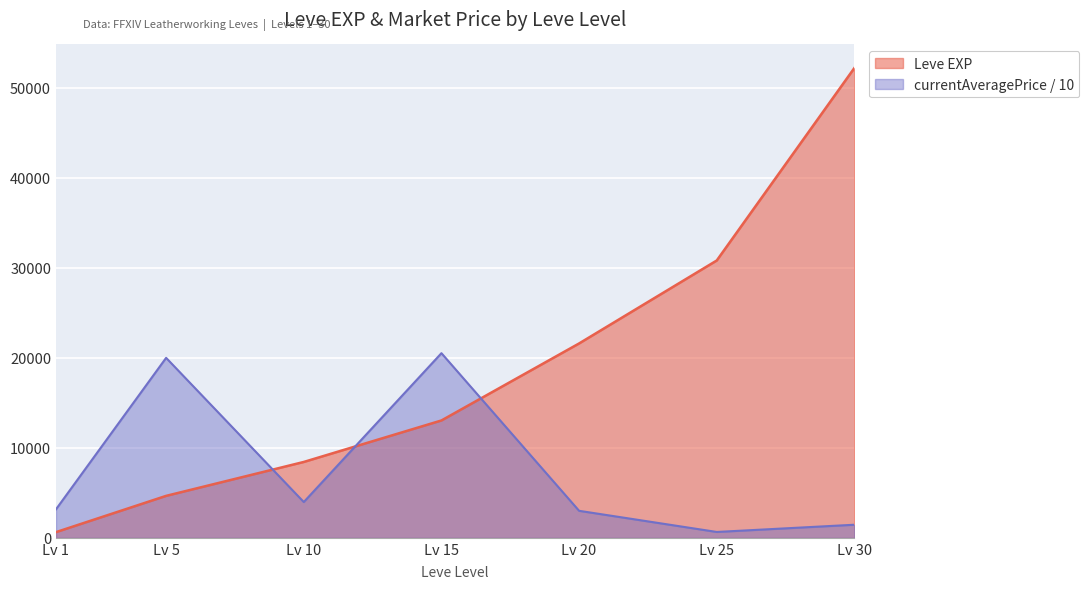

What is the difference between the second highest and second lowest values in the currentAveragePrice / 10 series?

18546.8